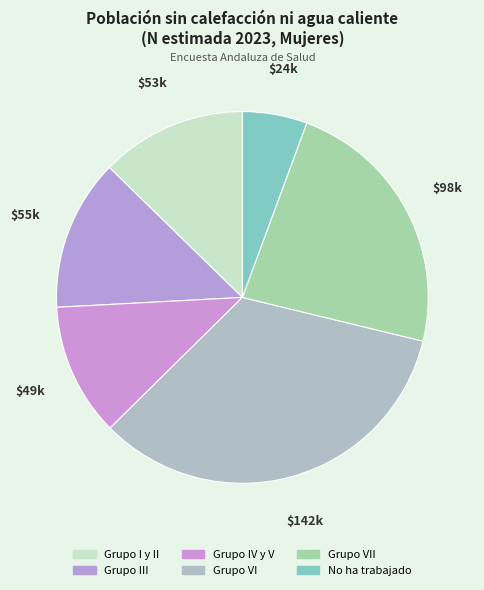

Approximately how many times larger is the value at Grupo I y II compared to Grupo IV y V?

1.1